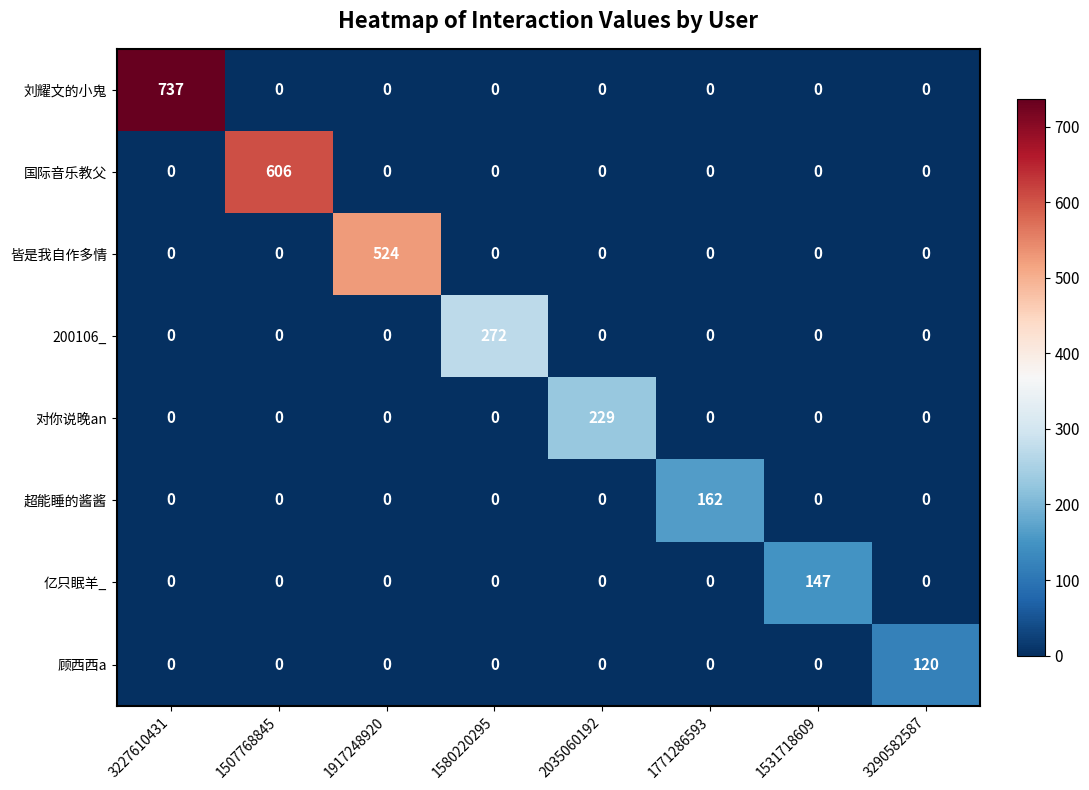

What is the total value across all series at 1507768845?

606